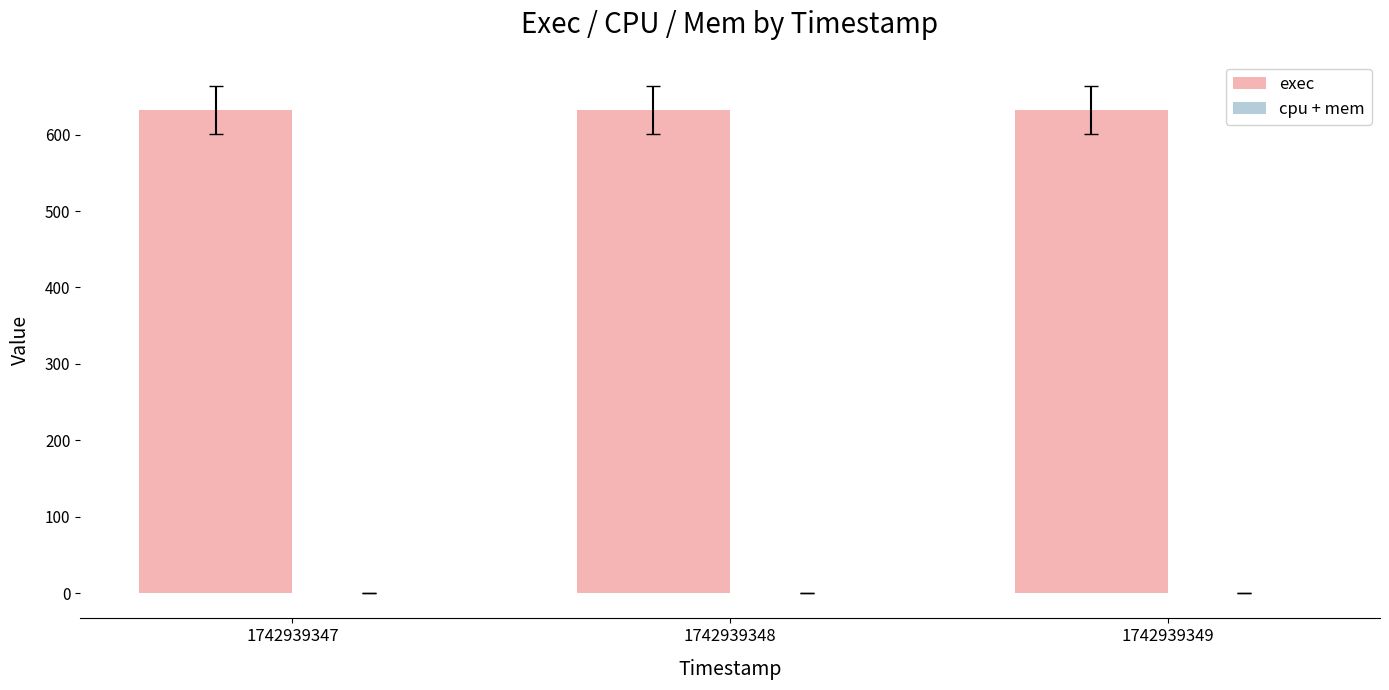

Is it true that exec equals 632 at 1742939348?

True